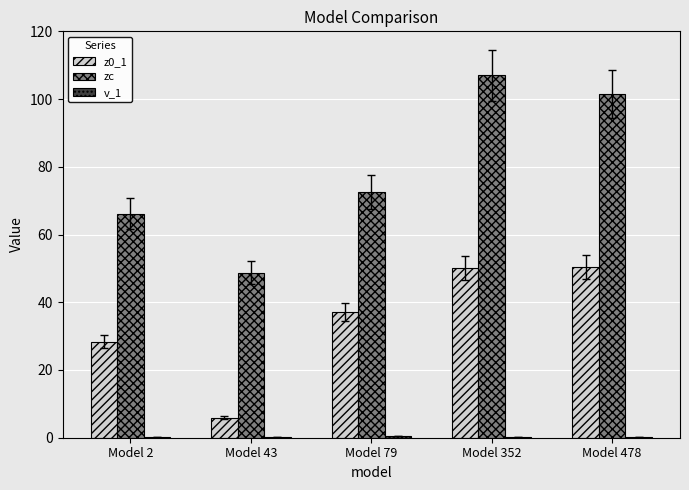

Which series changed the most between Model 2 and Model 352?

zc